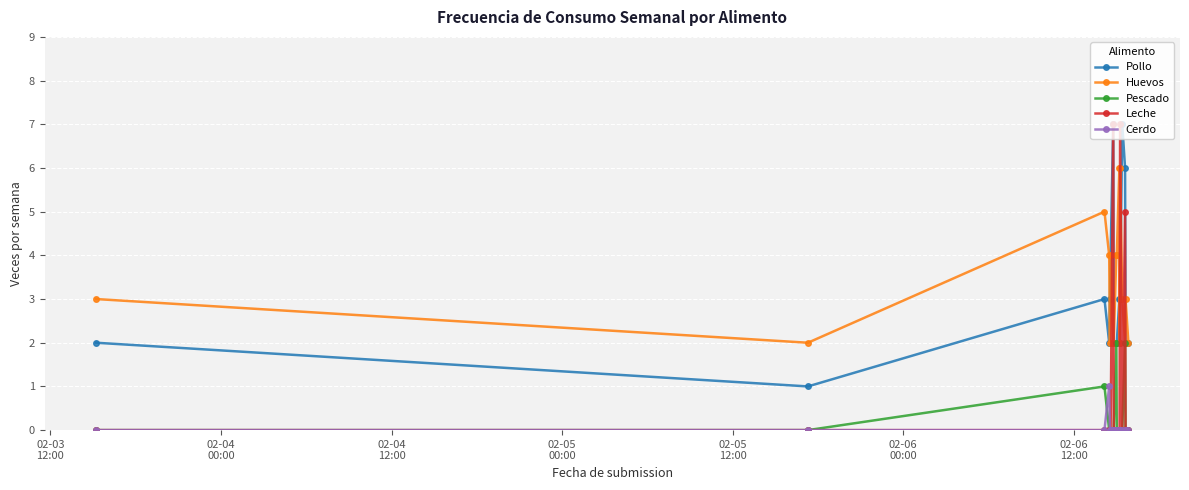

What is the highest value of the Huevos series?

6